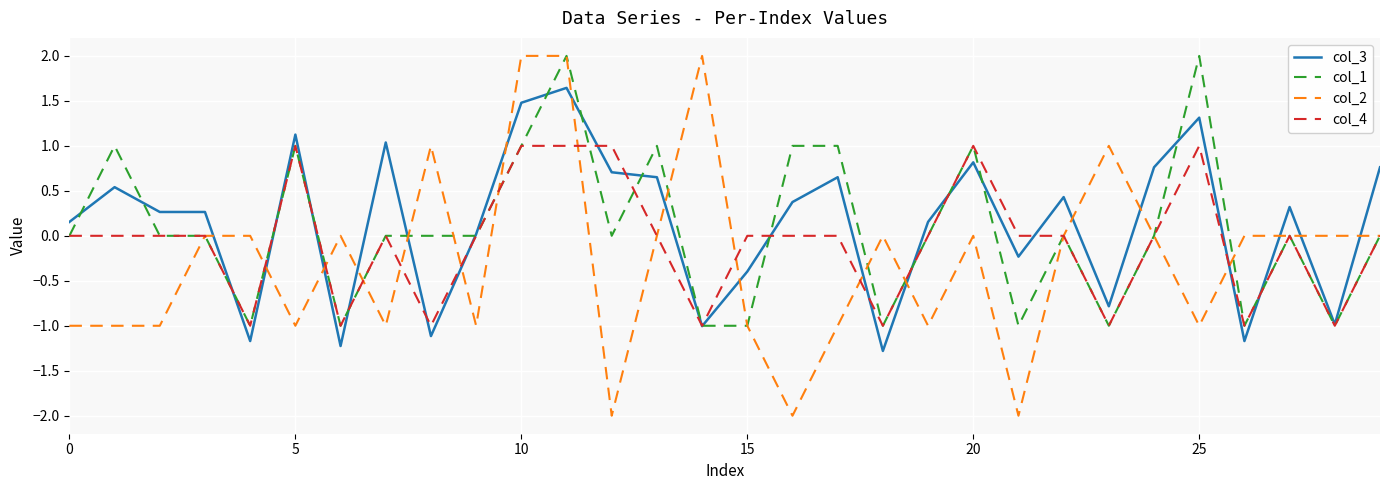

Which series has the widest spread of values?

col_2